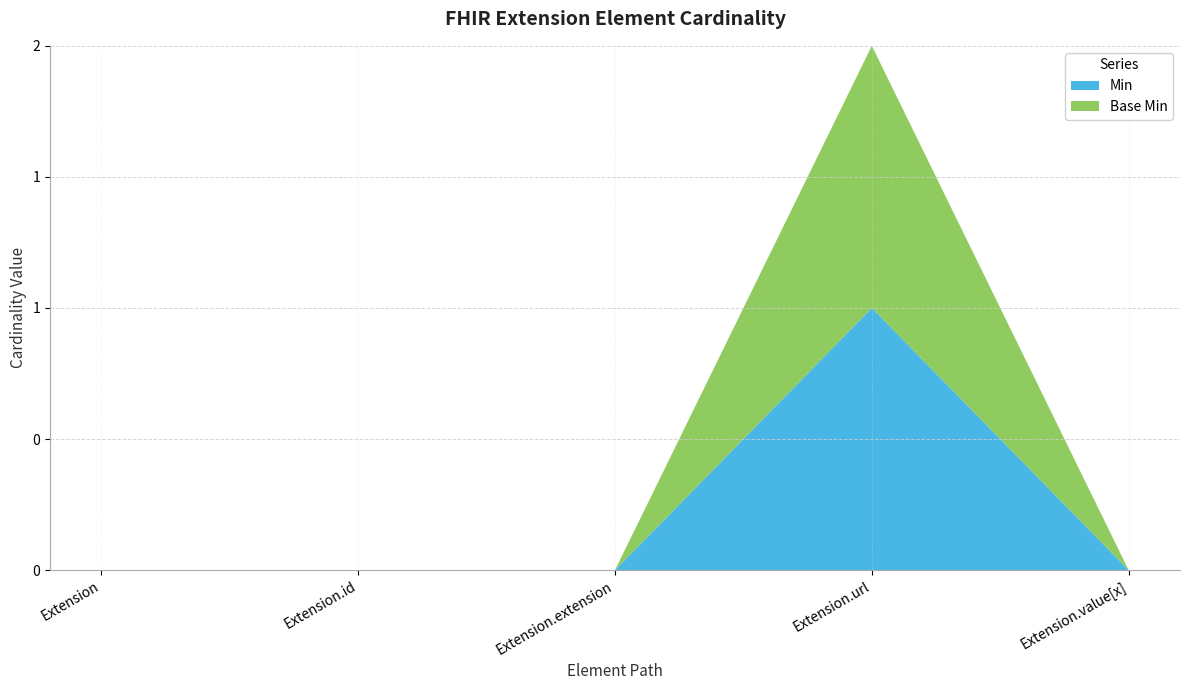

Reading left to right, list all the values displayed in this chart.

Min: 0	0	0	1	0
Base Min: 0	0	0	1	0